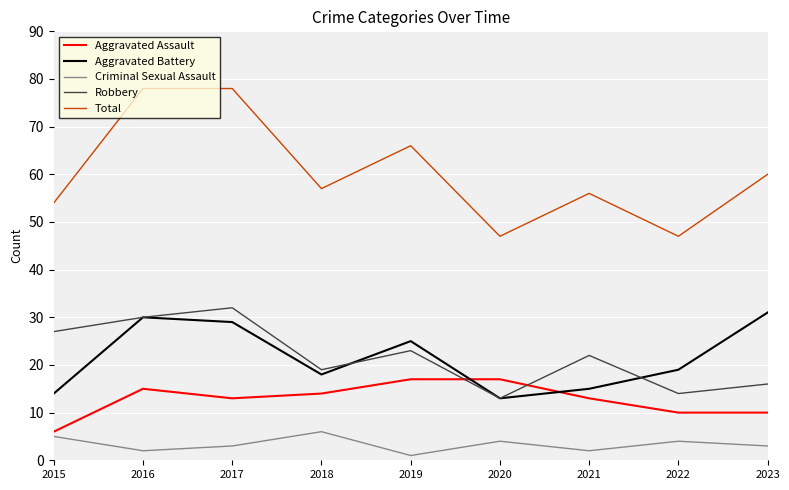

What are all the series names shown in the legend?

Aggravated Assault, Aggravated Battery, Criminal Sexual Assault, Robbery, Total